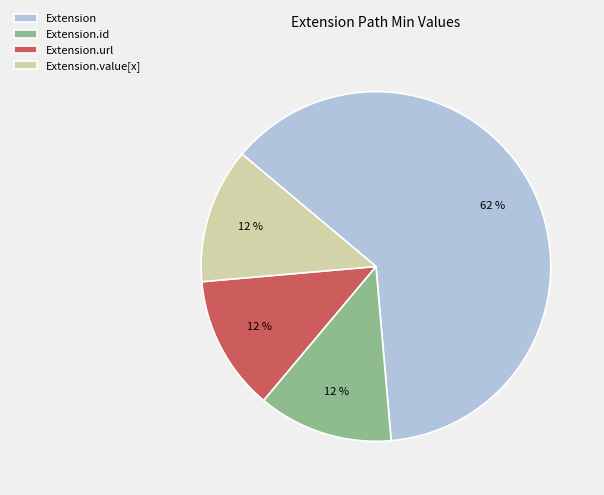

Which category has the biggest portion of the pie?

Extension